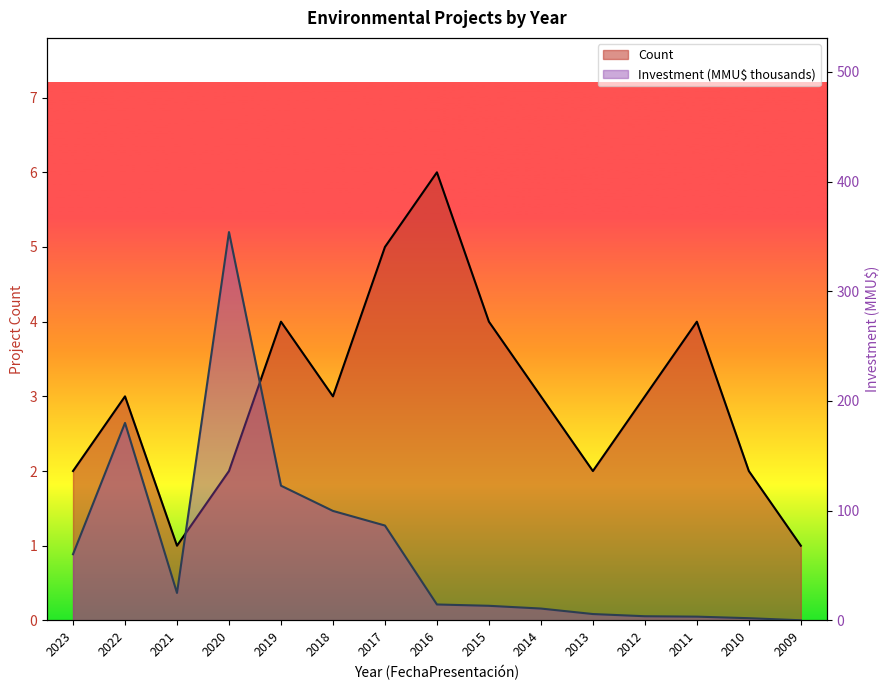

Where is the first local maximum for Investment(MMU$)?

2022